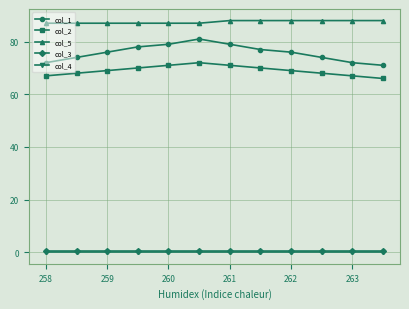

How many interior local peaks does the col_1 series have?

1